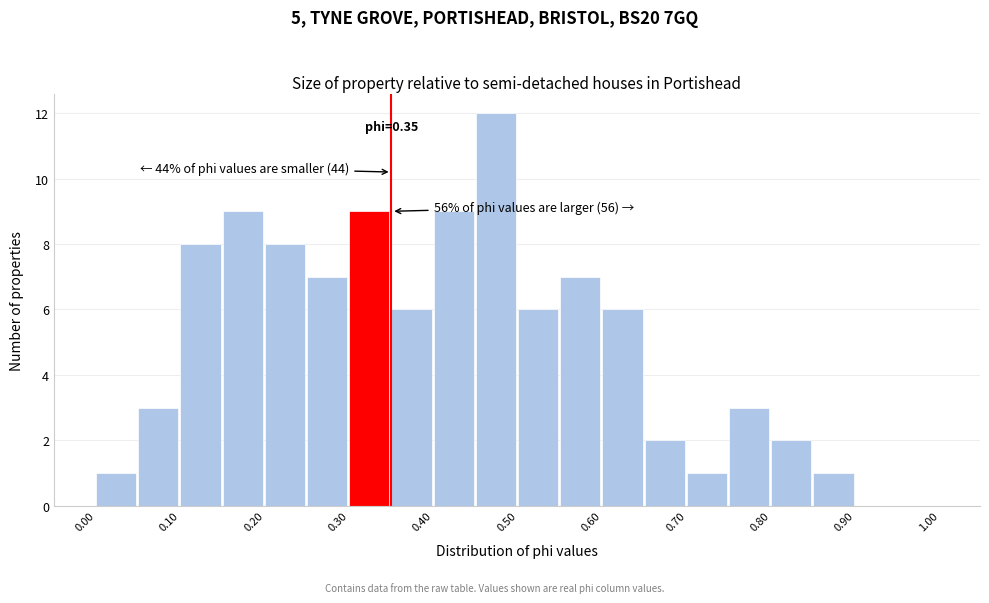

Which range on the x-axis has the tallest bar?

0.45 to 0.50